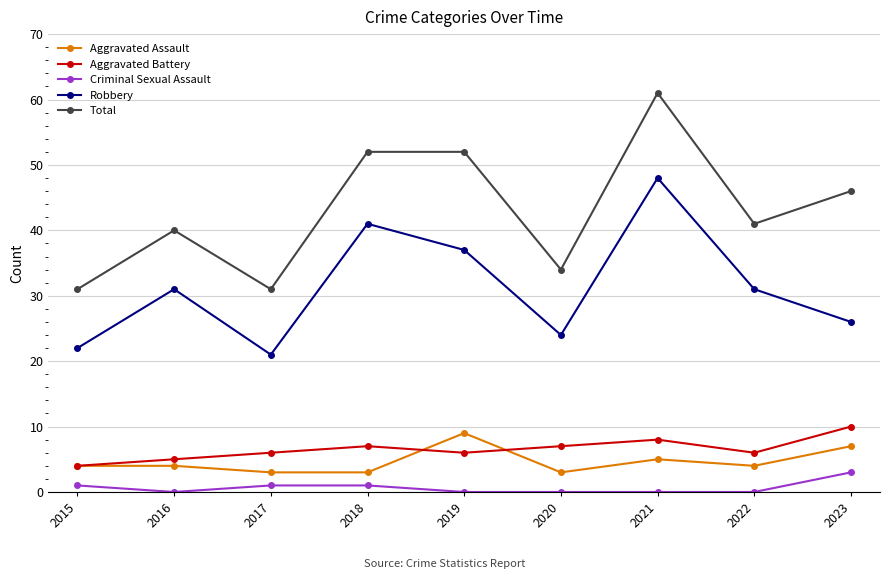

What is the difference between the maximum and minimum values in the Total series?

30